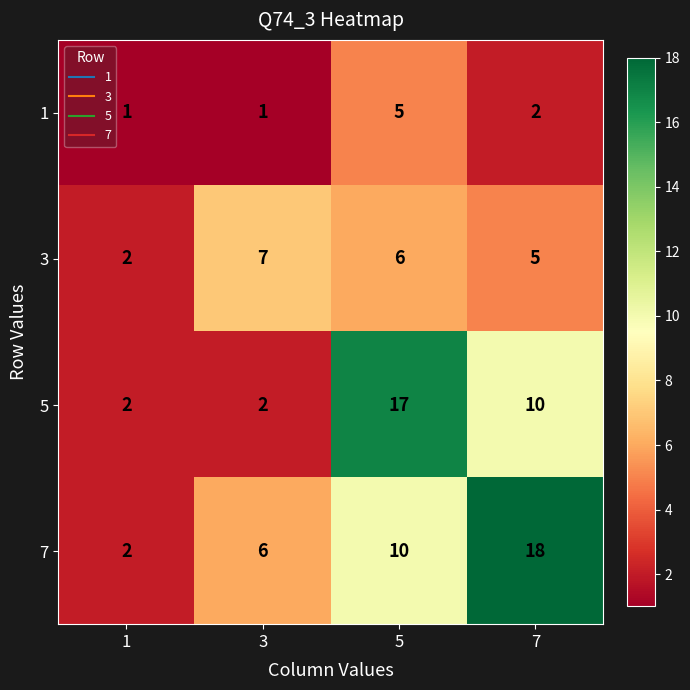

At which category is the sum across all series the highest?

5